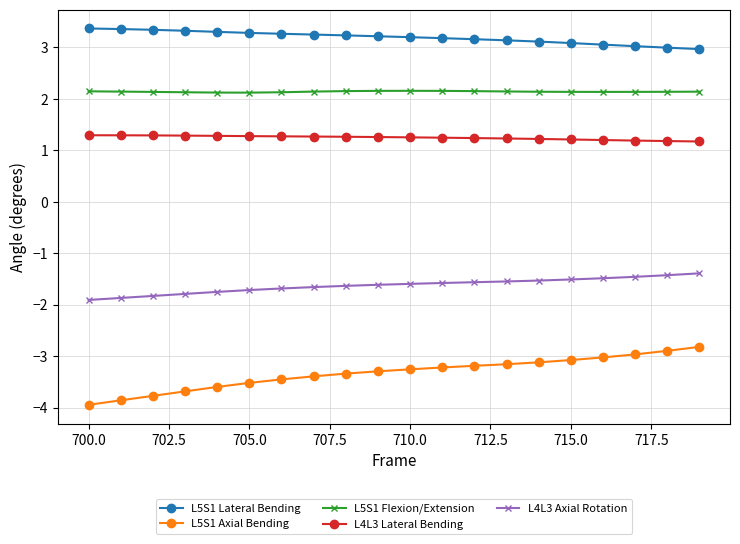

True or false: L5S1 Axial Bending and L4L3 Lateral Bending intersect in this chart.

False